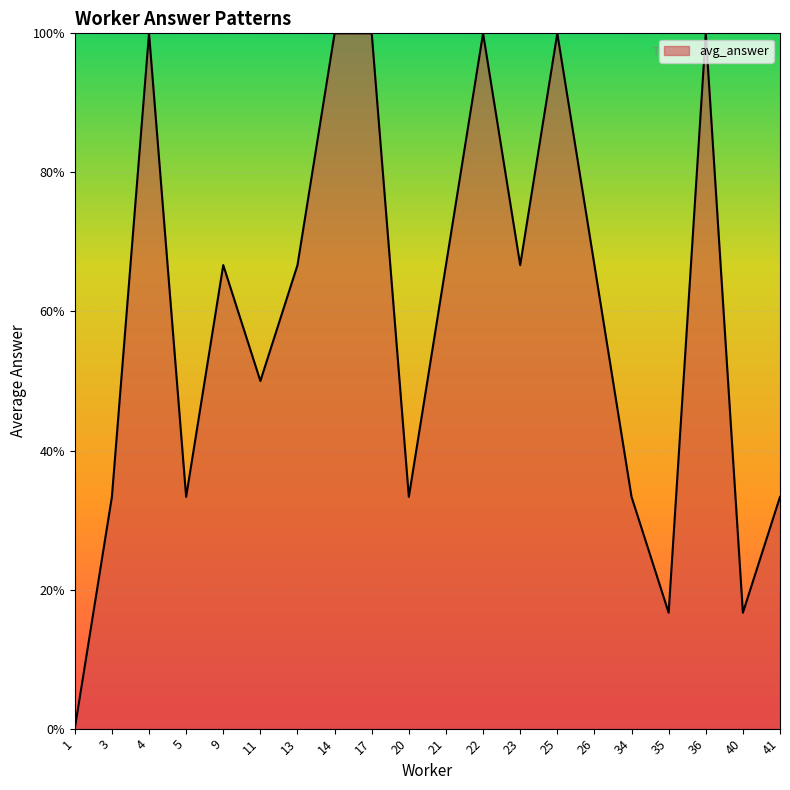

Does the chart display data point markers on the line(s)?

No